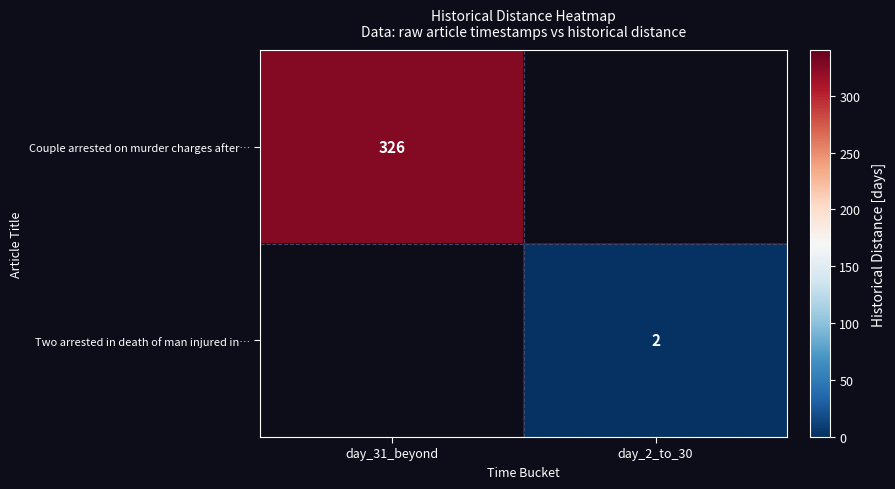

The value of Two arrested in death of man injured in… at day_2_to_30 is 2. True or false?

True